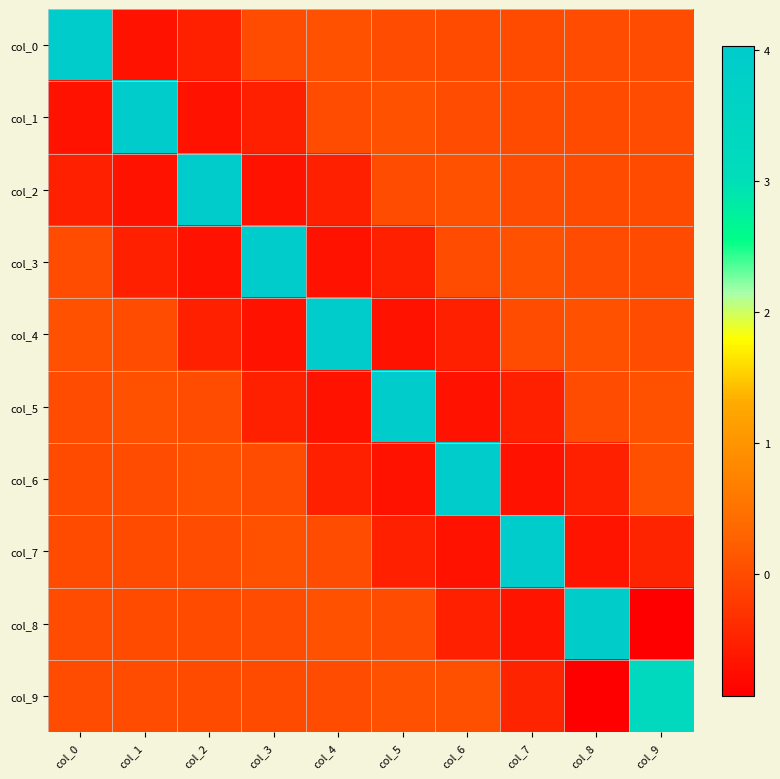

Rank the series at col_4 from highest to lowest value.

col_4, col_0, col_8, col_7, col_1, col_9, col_6, col_2, col_3, col_5